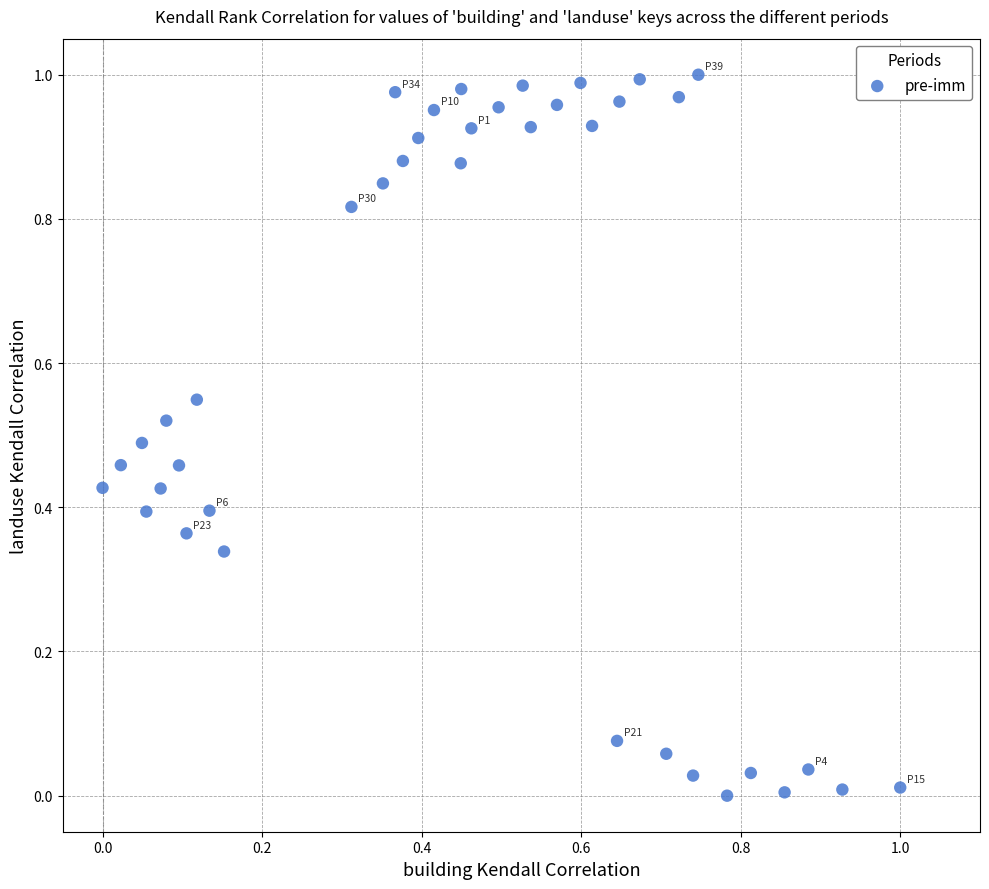

Count the number of points in this scatter plot.

39